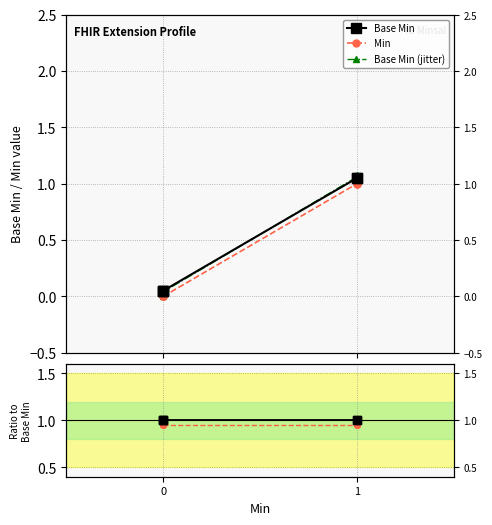

True or false: Ratio to Base and Min ratio cross at least once.

False